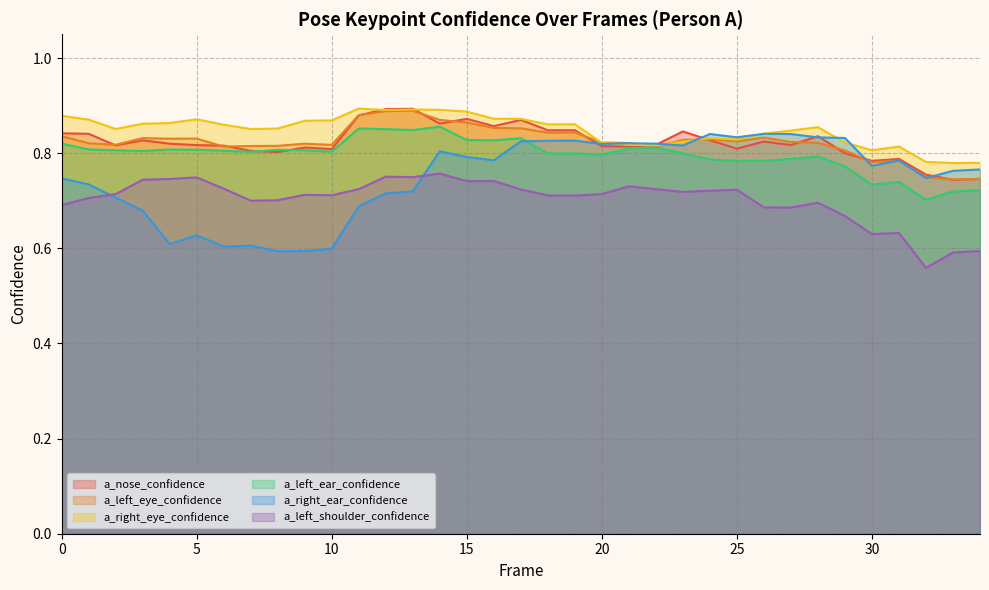

What is the value of the a_right_ear_confidence point at the 7th from the left?

0.6